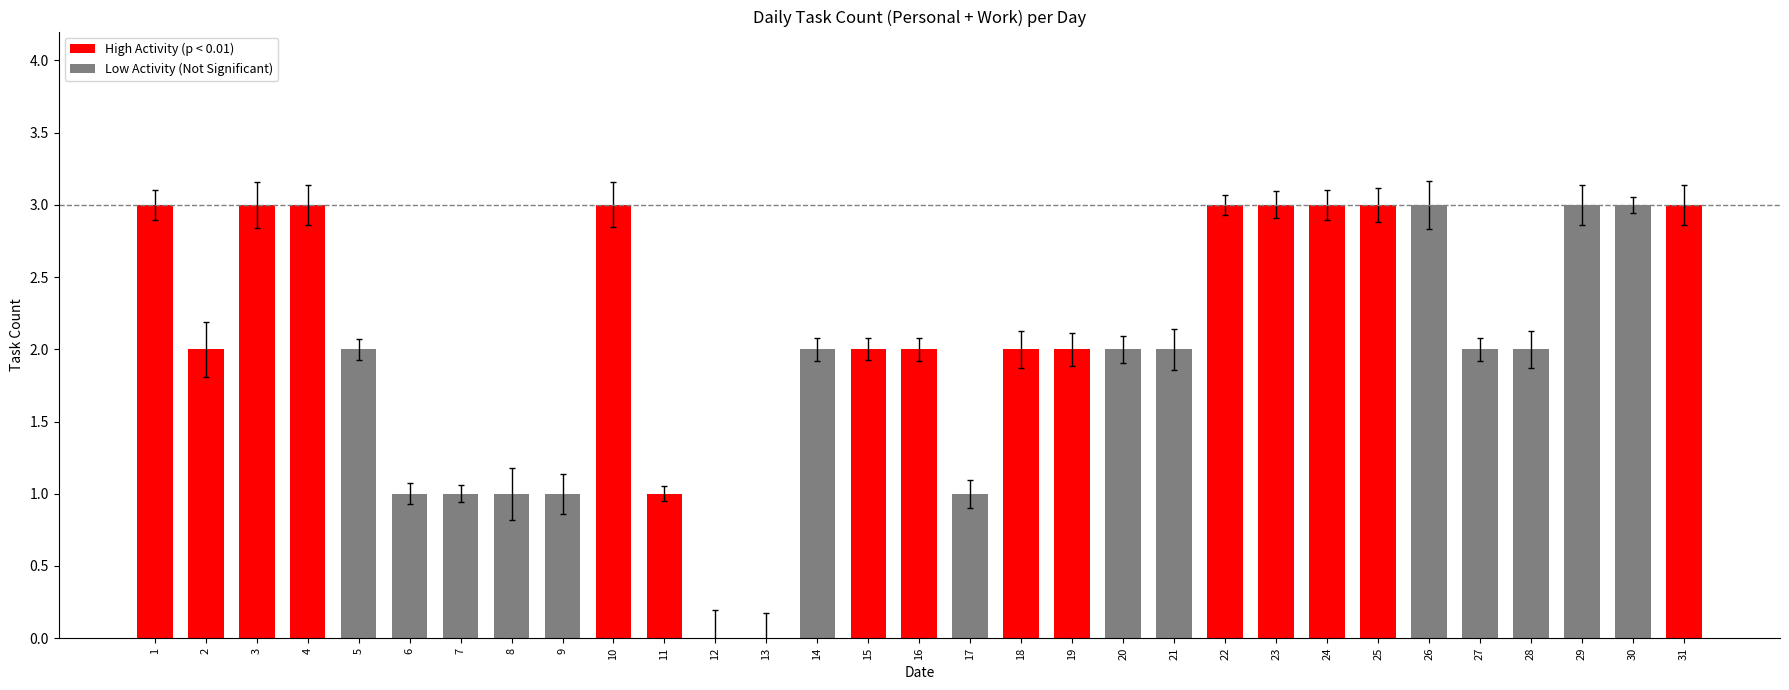

Does the chart contain any negative values?

No